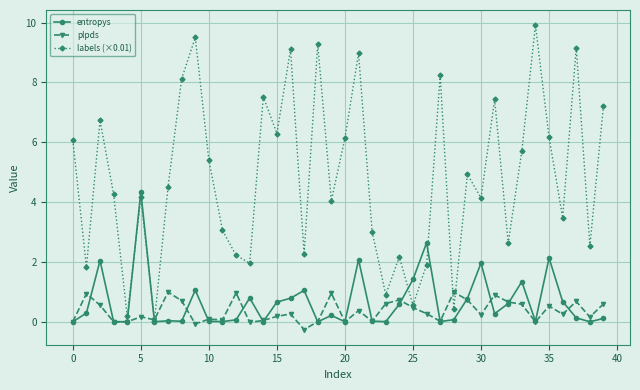

How many lines are shown in the chart?

3